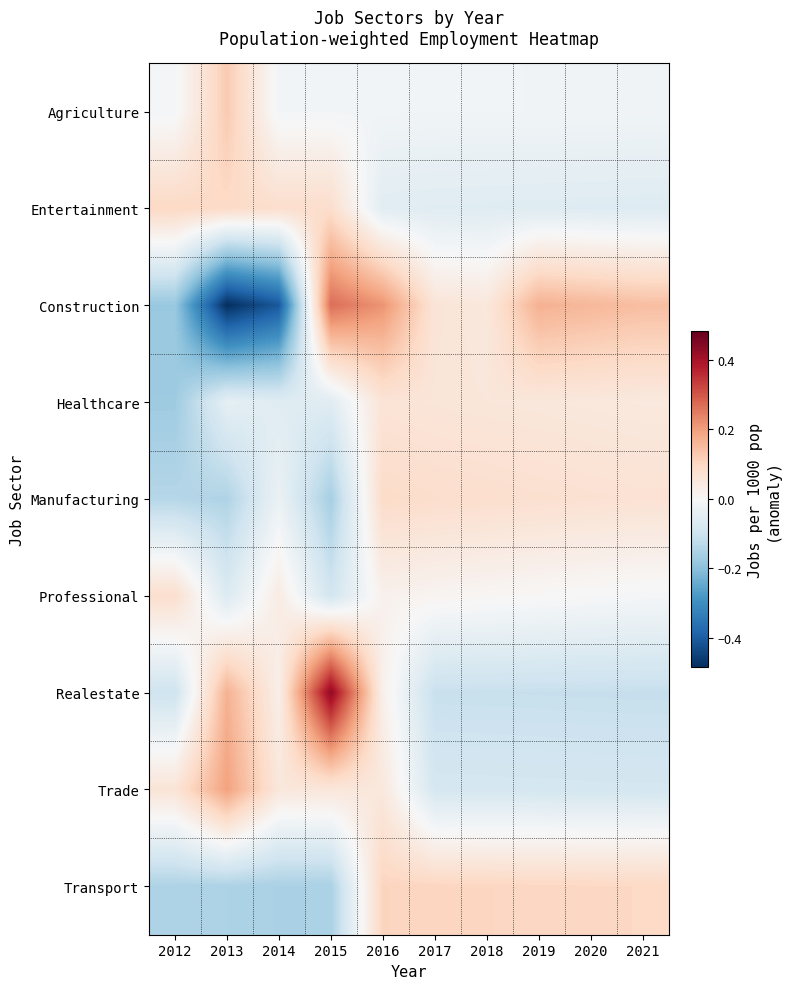

Rank the series at 2019 from highest to lowest value.

Construction, Transport, Manufacturing, Healthcare, Professional, Agriculture, Entertainment, Trade, Realestate